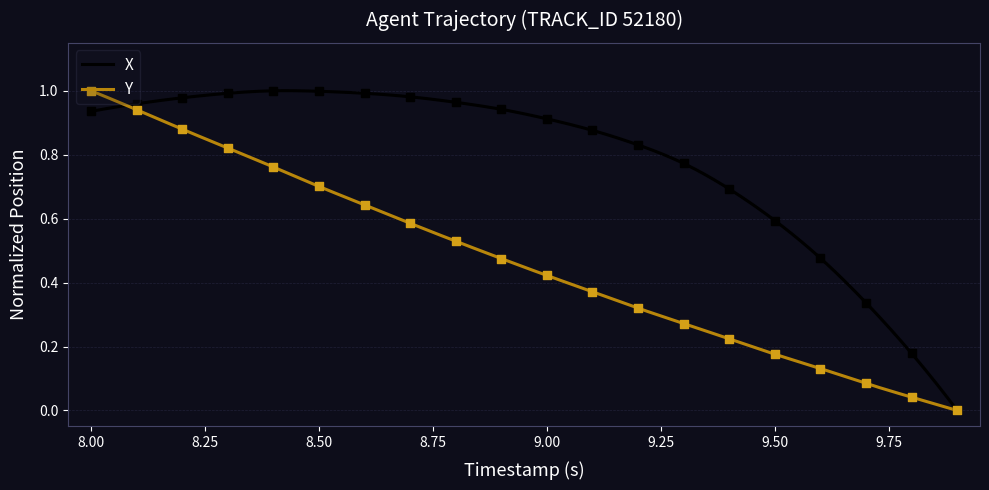

Which series contains the highest Y value?

X